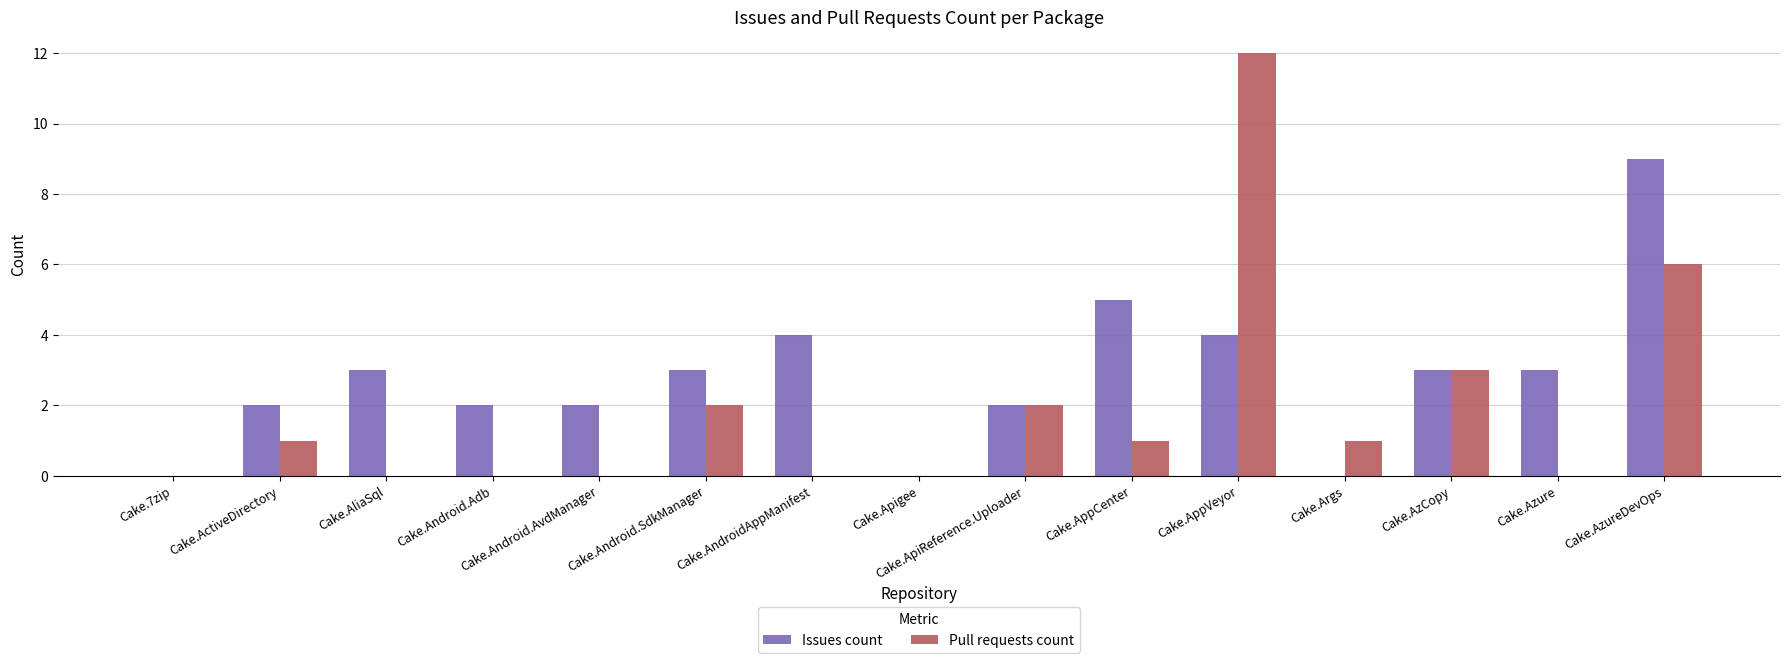

What is the maximum value for Issues count?

9